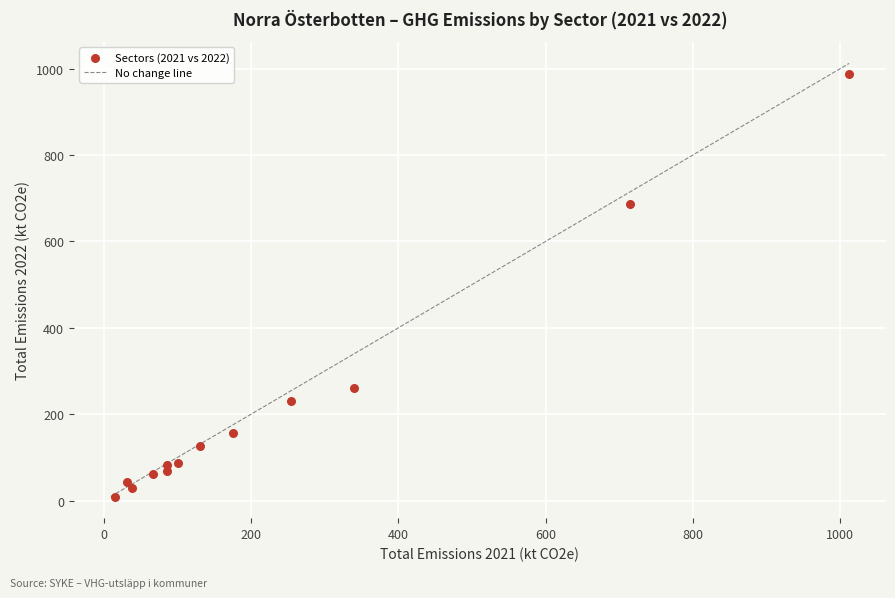

What Y value in the scatter plot is closest to 498?

686.2